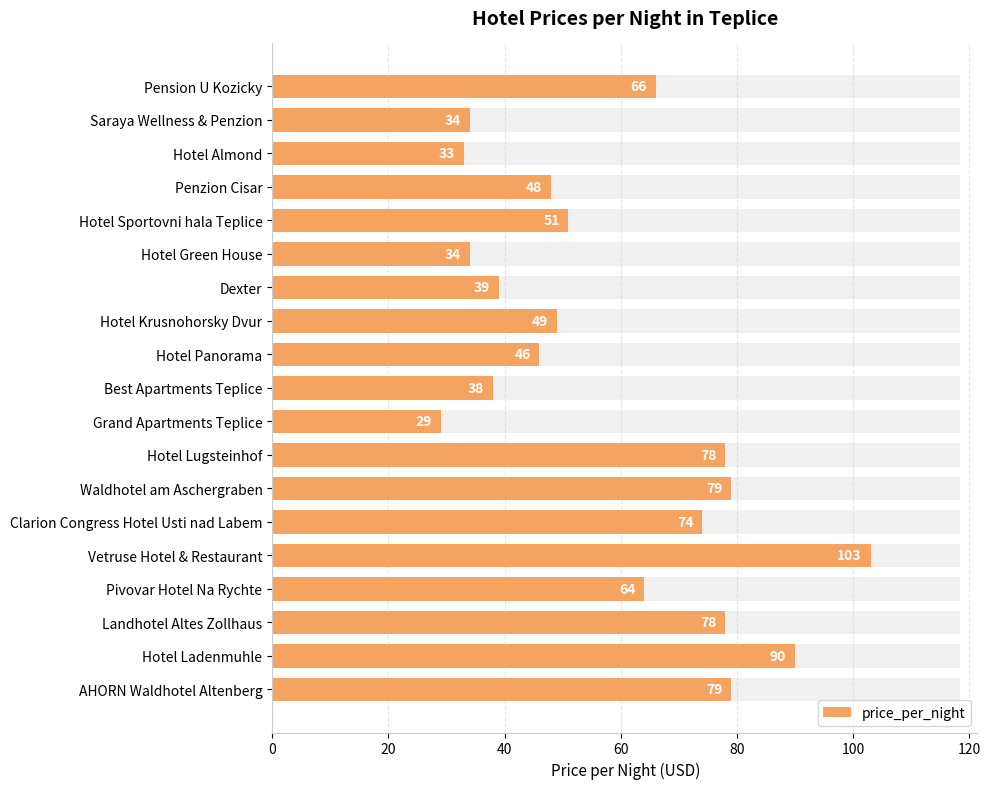

Are the bars grouped side by side (vs. stacked)?

No